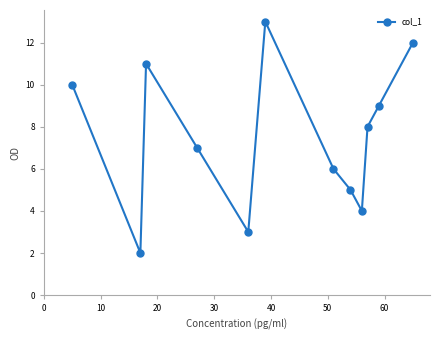

What is the difference between the maximum and minimum values?

11